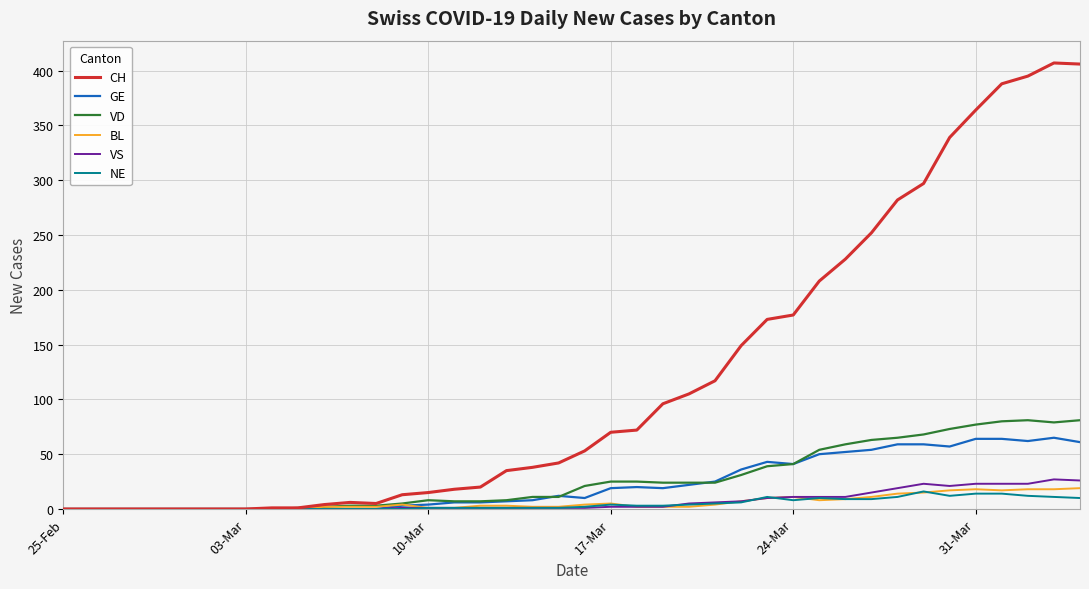

How many lines are shown in the chart?

6